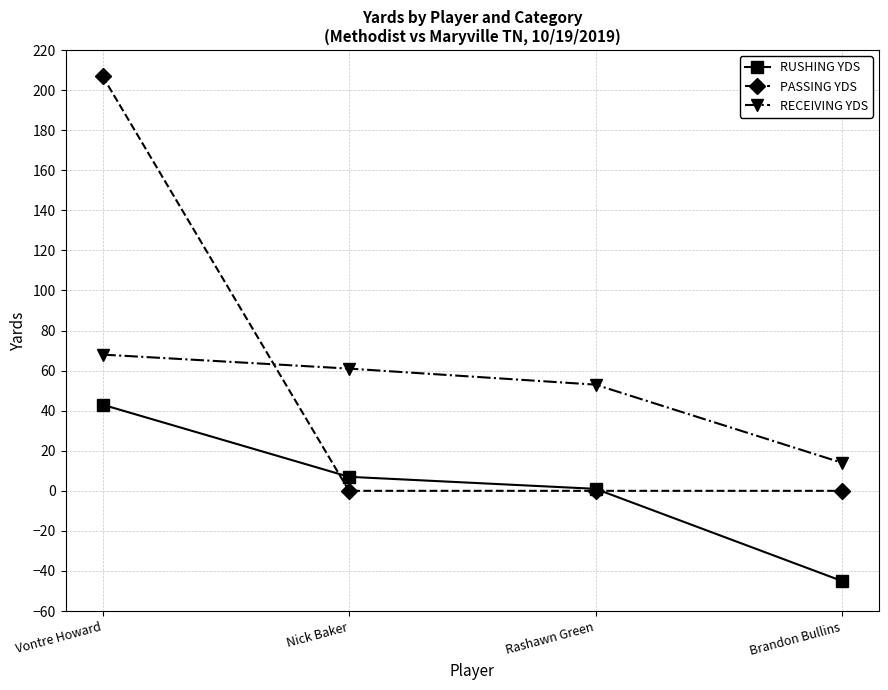

Reading right to left, list all the values displayed in this chart.

RUSHING YDS: Brandon Bullins=-45	Rashawn Green=1	Nick Baker=7	Vontre Howard=43
PASSING YDS: Brandon Bullins=0	Rashawn Green=0	Nick Baker=0	Vontre Howard=207
RECEIVING YDS: Brandon Bullins=14	Rashawn Green=53	Nick Baker=61	Vontre Howard=68